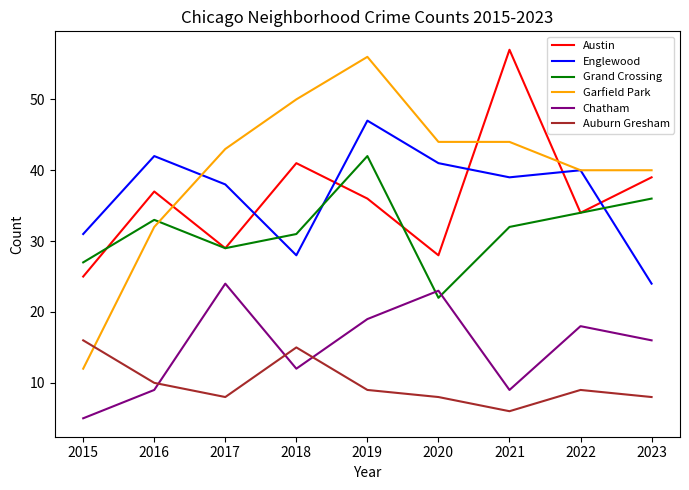

How many times do Grand Crossing and Garfield Park cross each other?

1